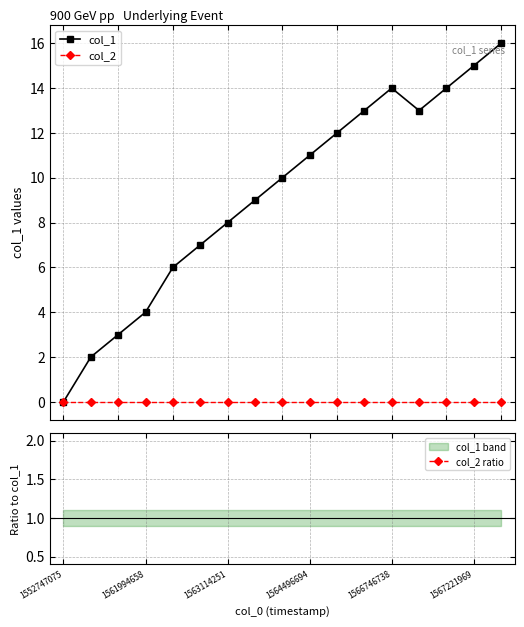

True or false: col_2 ratio and col_1 intersect in this chart.

False